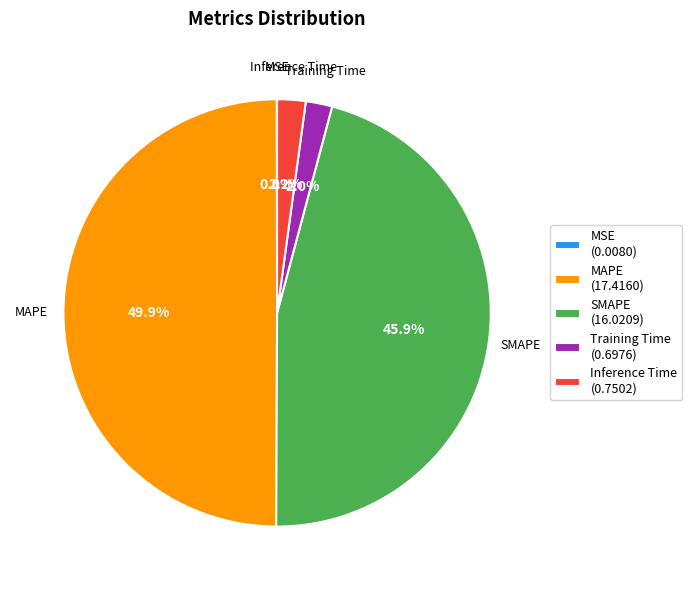

To the nearest percent, what is the difference between the largest and smallest slice percentages?

50%